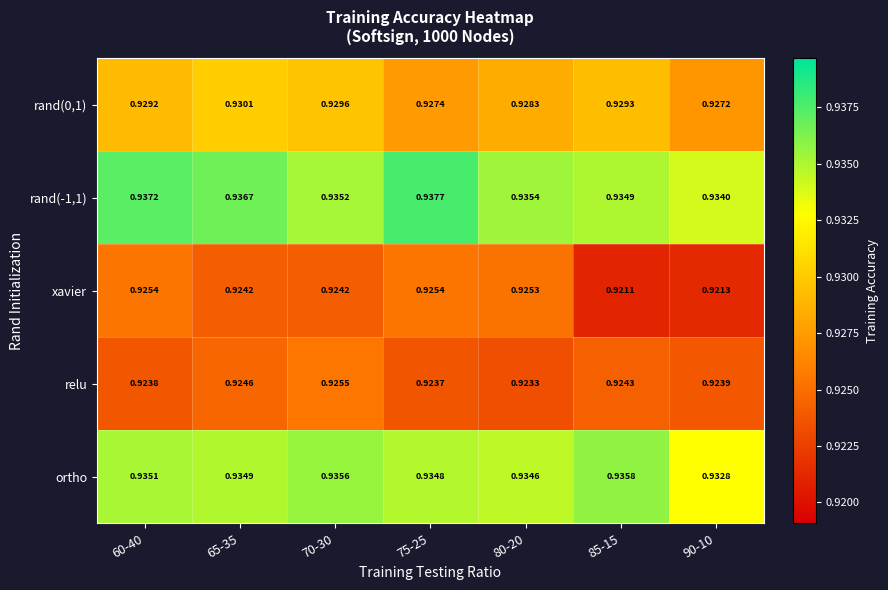

Is the value of xavier at 85-15 greater than the value of rand(-1,1) at 75-25?

No